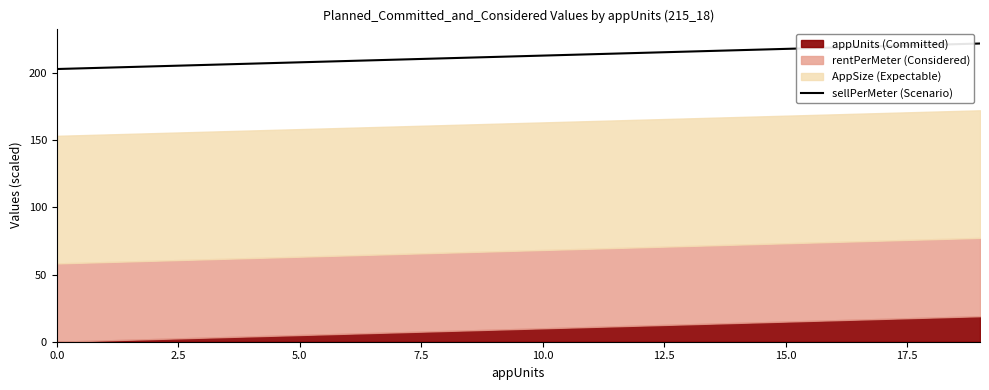

How many lines are shown in the chart?

1